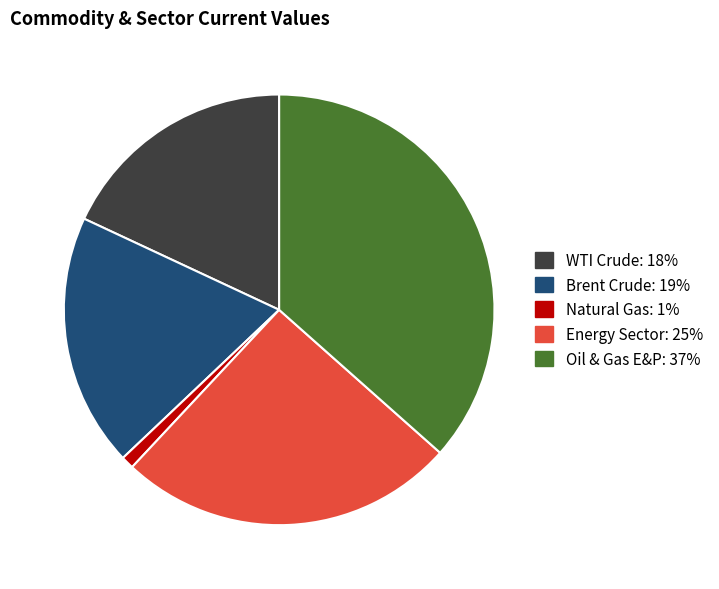

Is Natural Gas the majority of the pie?

No